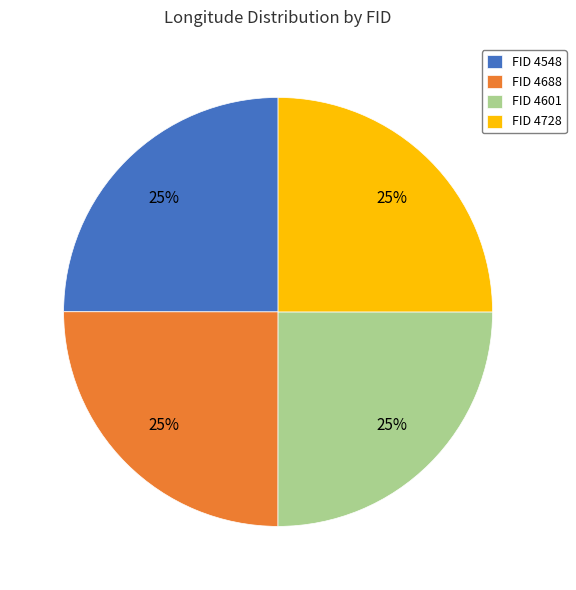

Count the number of slices in the pie.

4